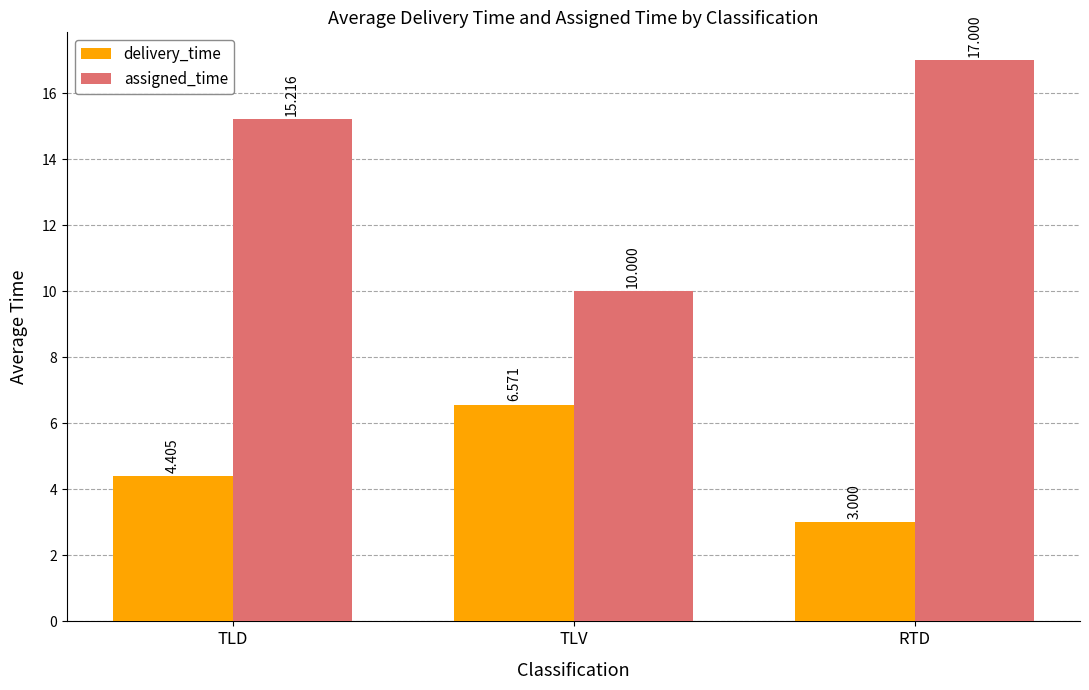

How many bars are there in each group?

2